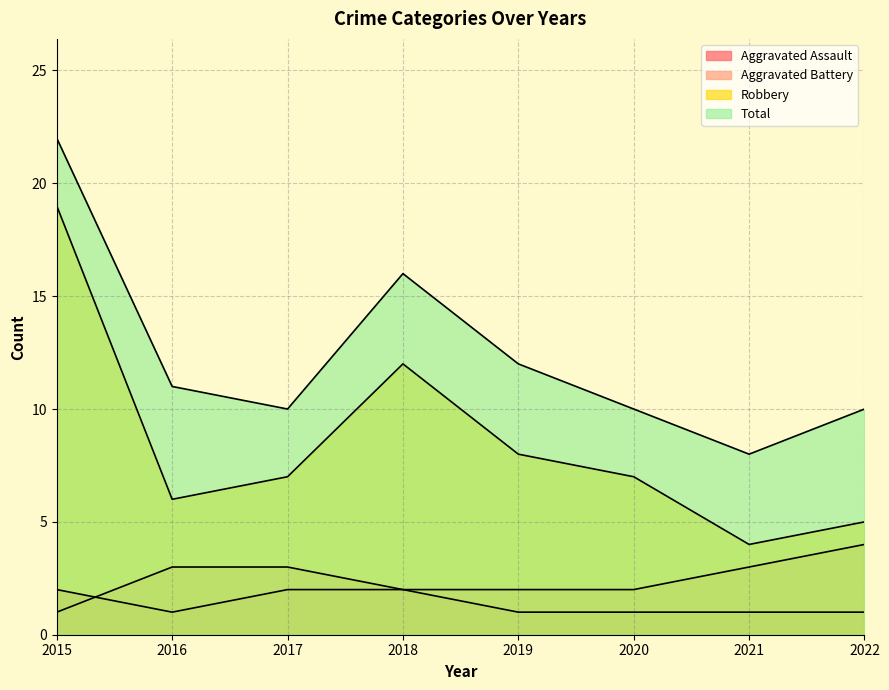

Rank the series at 2017 from highest to lowest value.

Total, Robbery, Aggravated Battery, Aggravated Assault